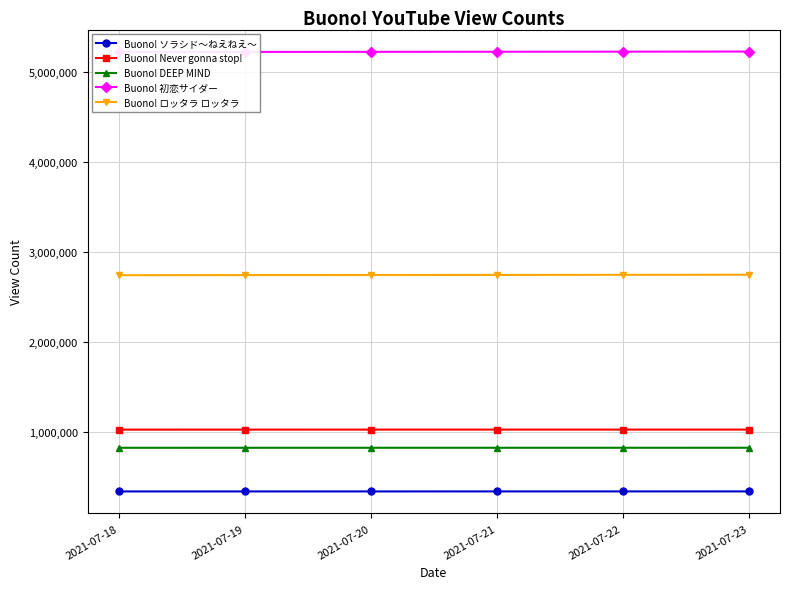

What is the spread (max minus min) of values at 2021-07-20?

4877125